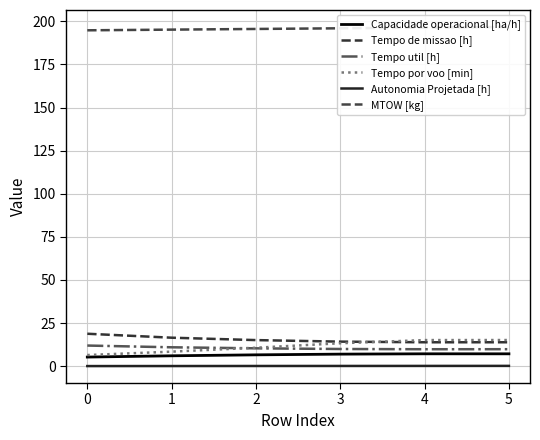

What are all the series names shown in the legend?

Capacidade operacional [ha/h], Tempo de missao [h], Tempo util [h], Tempo por voo [min], Autonomia Projetada [h], MTOW [kg]